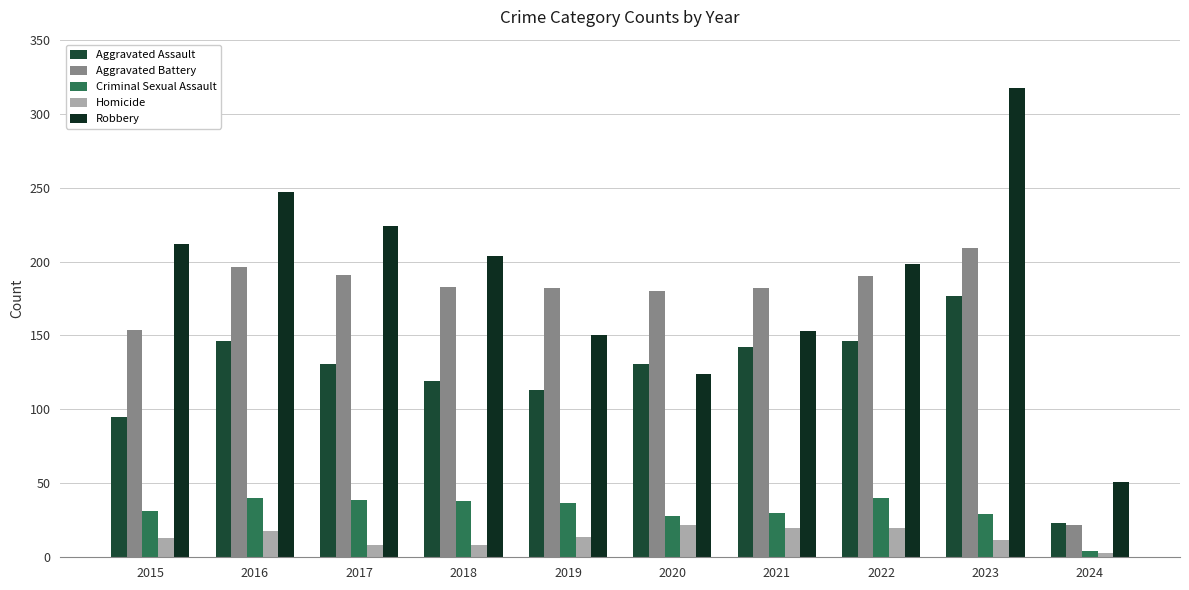

Which series has the widest spread of values?

Robbery